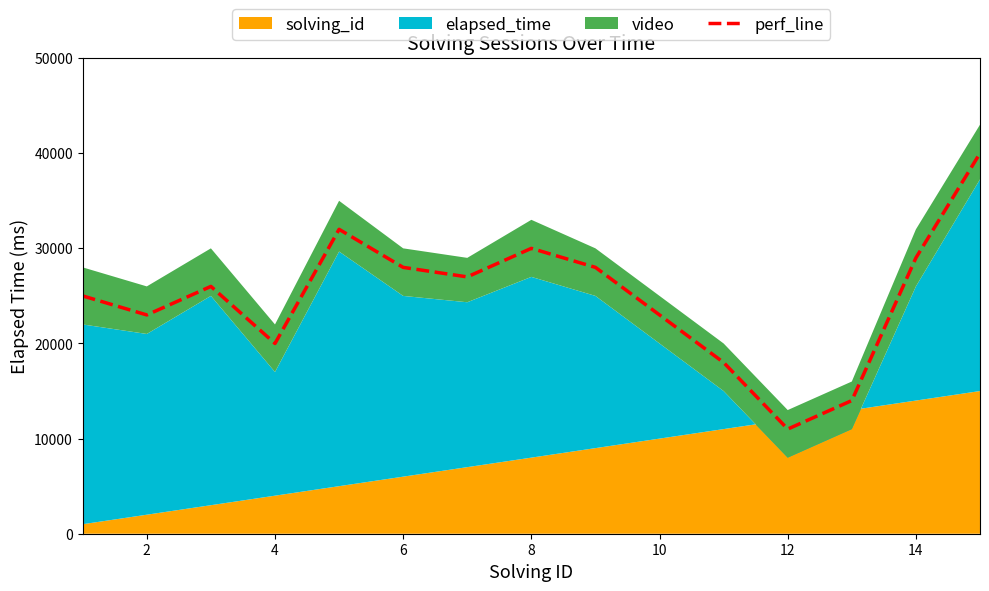

How many interior local valleys (lower than both neighbors) does the data have?

4